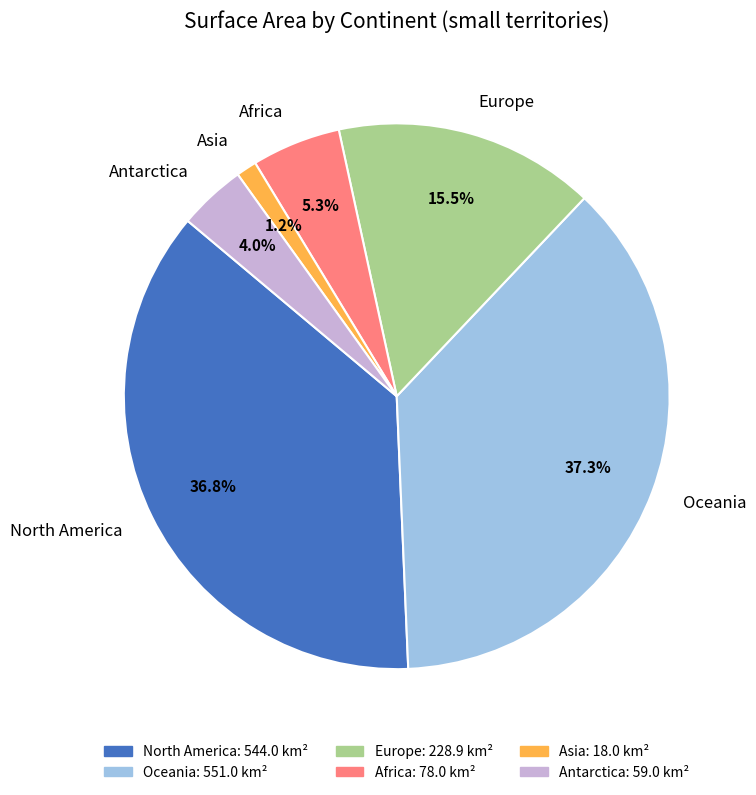

Between Asia and Antarctica, which is larger?

Antarctica